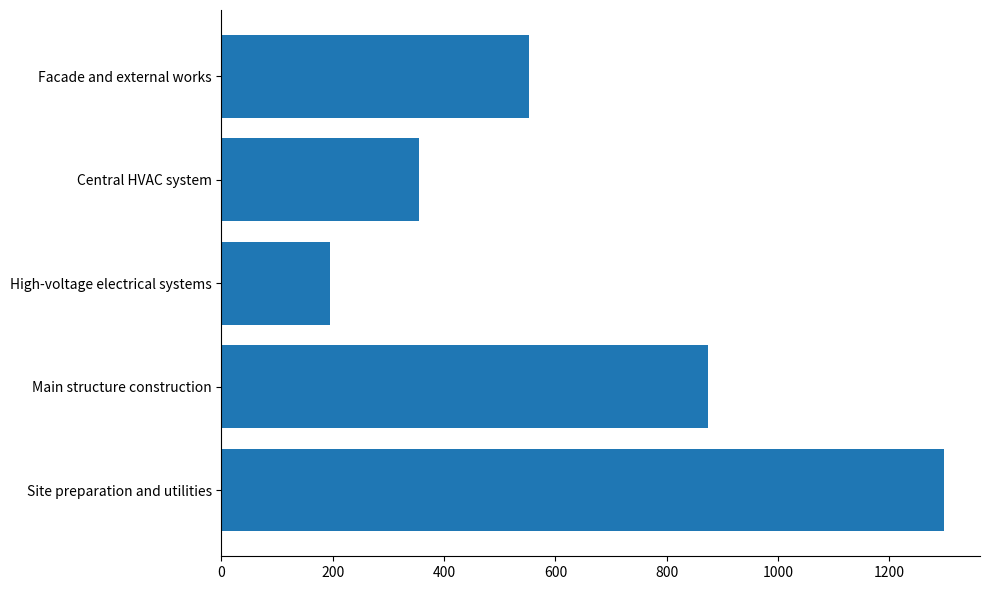

Read the value at Central HVAC system.

355.1